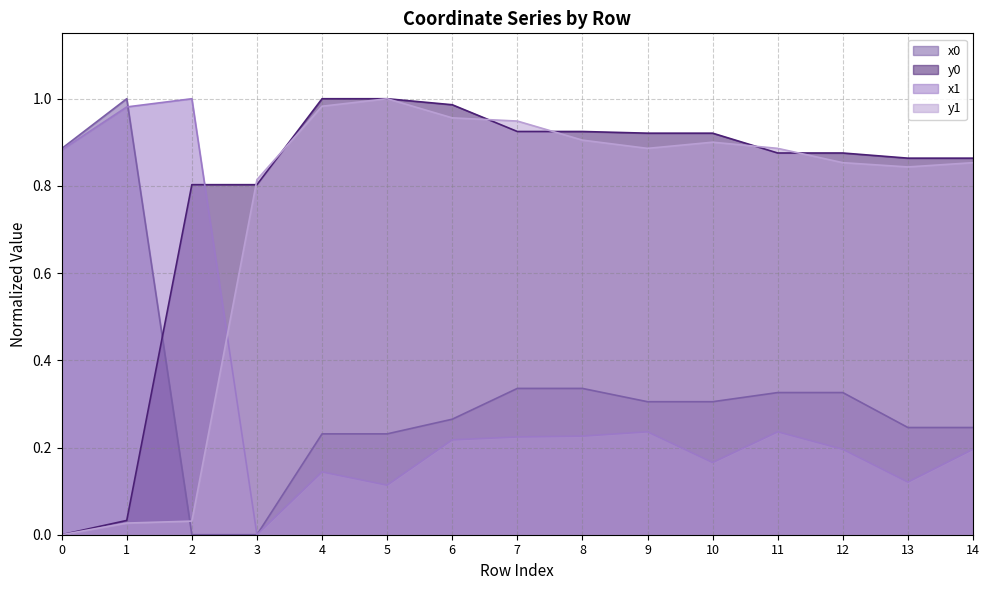

What is the average value of the y0 series?

0.8